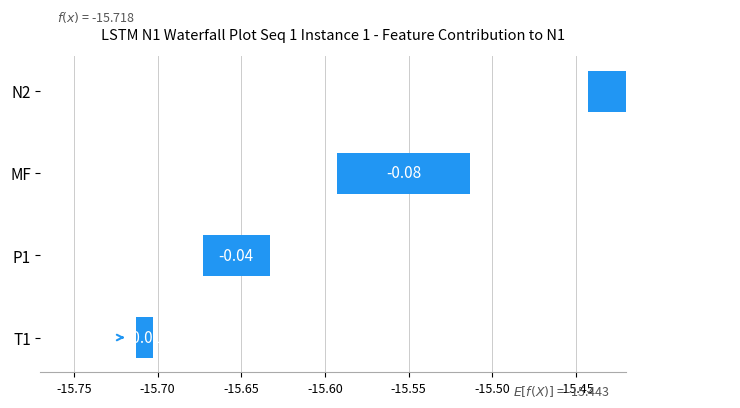

The mean_Age series shows 21.9 at 1. True or false?

False